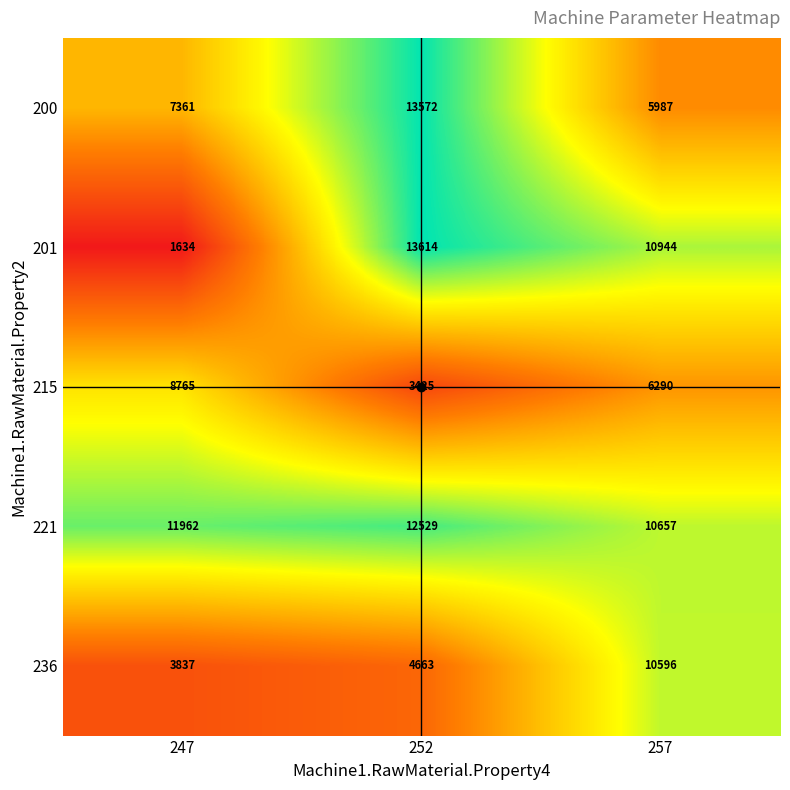

At which category is the sum across all series the highest?

252